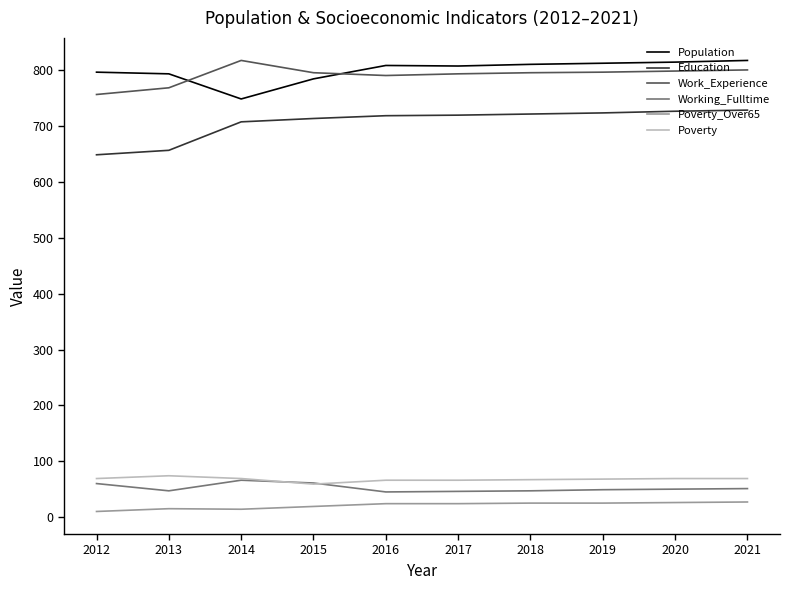

The value of Population at 2016 is 809. True or false?

True